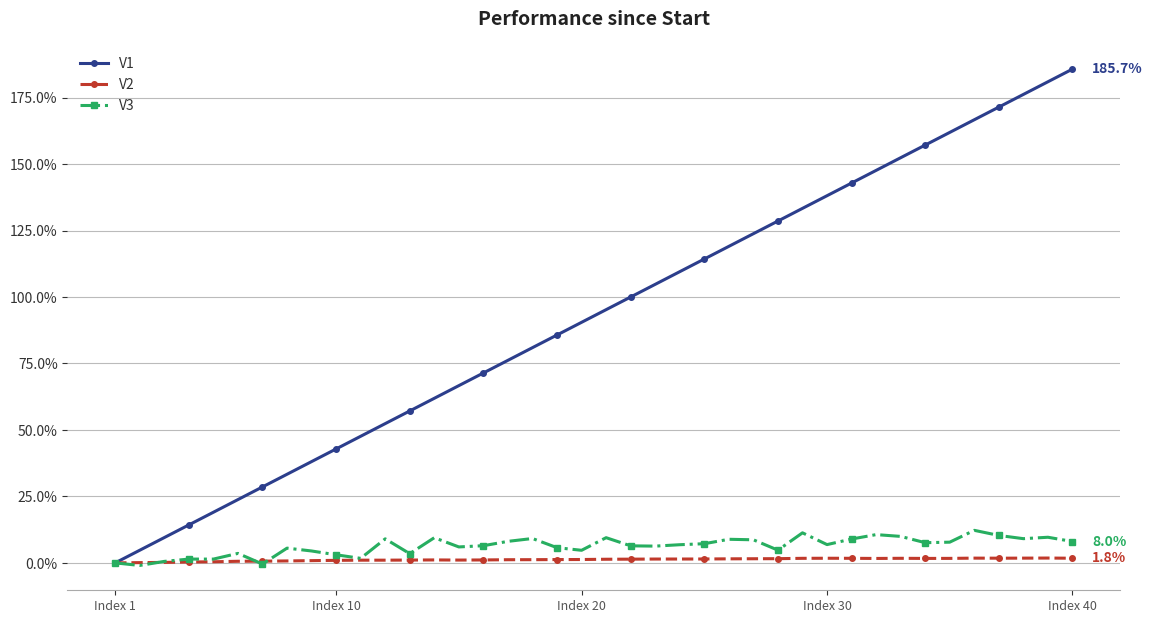

What is the value of the V1 point at the 4th from the left?

14.3